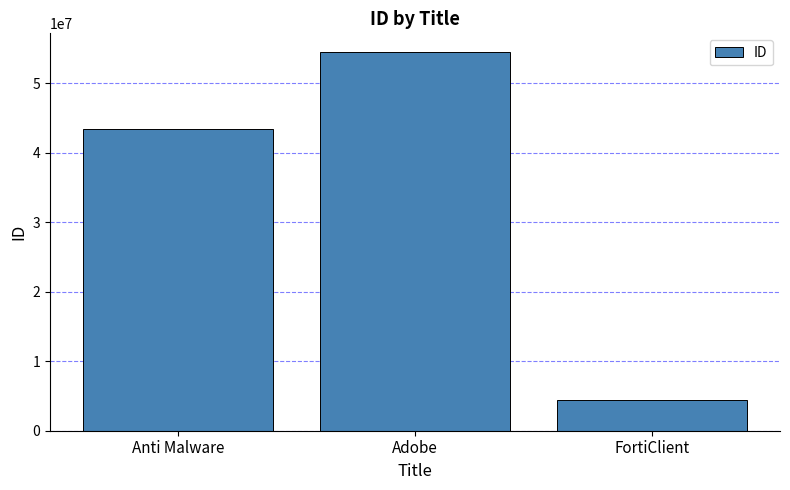

Reading left to right, extract all data points from this chart.

Anti Malware=43434343	Adobe=54454554	FortiClient=4454545